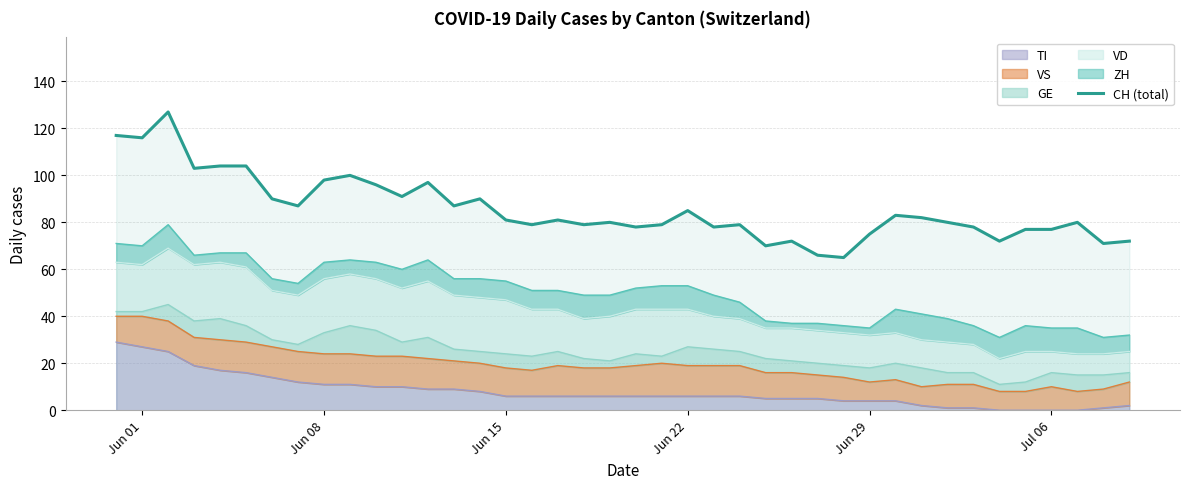

True or false: the data shows 137 at 32.

False